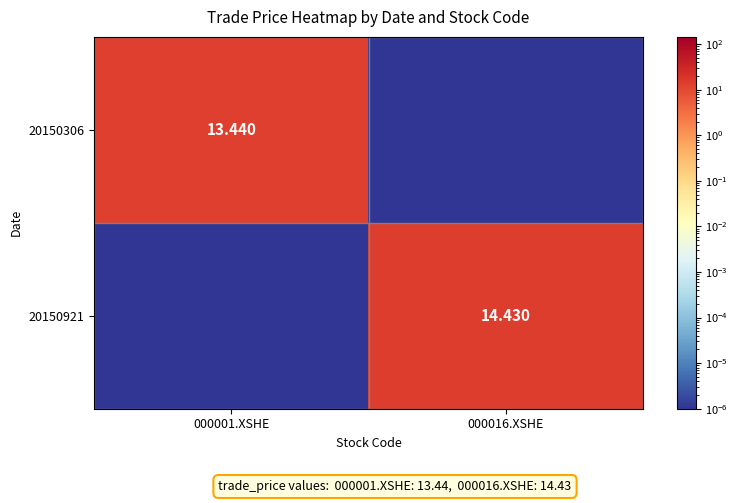

List the series in order of their overall mean, lowest first.

20150306, 20150921